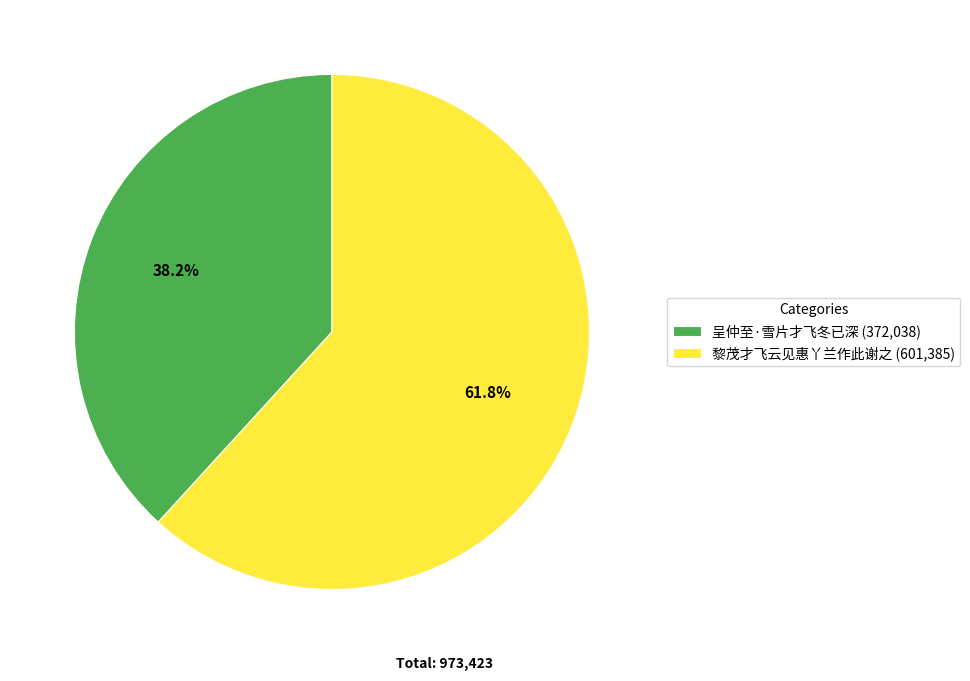

Which slice is the smallest?

呈仲至·雪片才飞冬已深